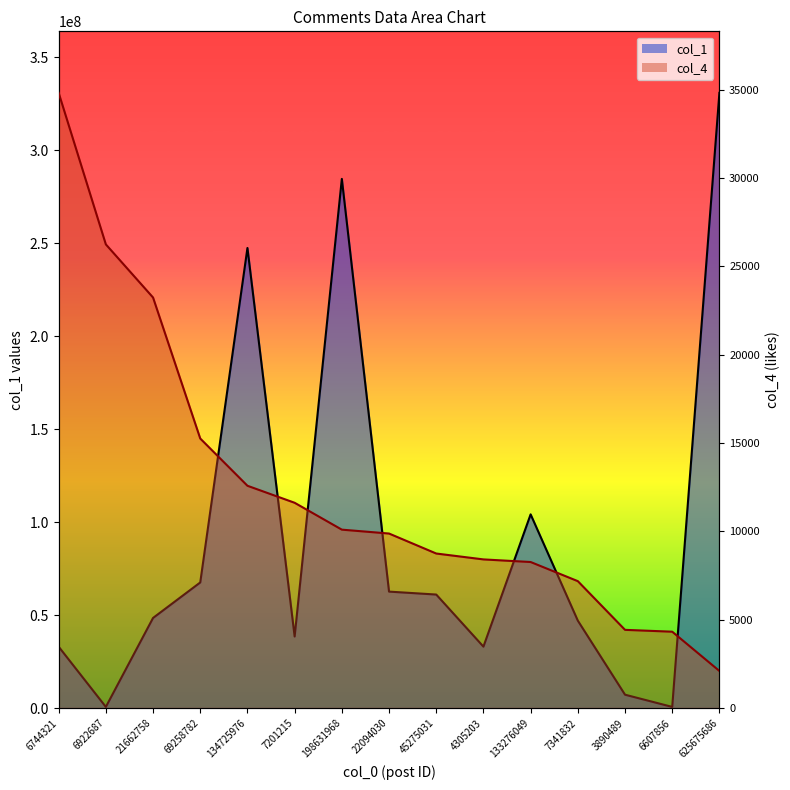

Reading right to left, extract all data points from this chart.

col_1: 625675686=330734130	6607856=628243	3890489=7194284	7341832=47001653	133276049=104138684	4305203=33028362	45275031=61031306	22094030=62613079	198631968=284476646	7201215=38480302	134725976=247335392	69258782=67532220	21662758=48453513	6922687=628243	6744321=32994825
col_4: 625675686=2101	6607856=4323	3890489=4428	7341832=7184	133276049=8267	4305203=8415	45275031=8748	22094030=9879	198631968=10099	7201215=11620	134725976=12583	69258782=15257	21662758=23238	6922687=26245	6744321=34822